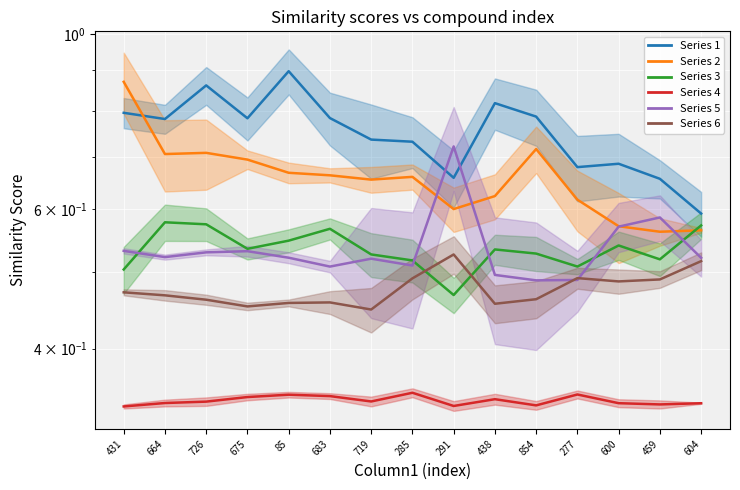

Where do Series 6 and Series 5 first cross each other?

854 and 277